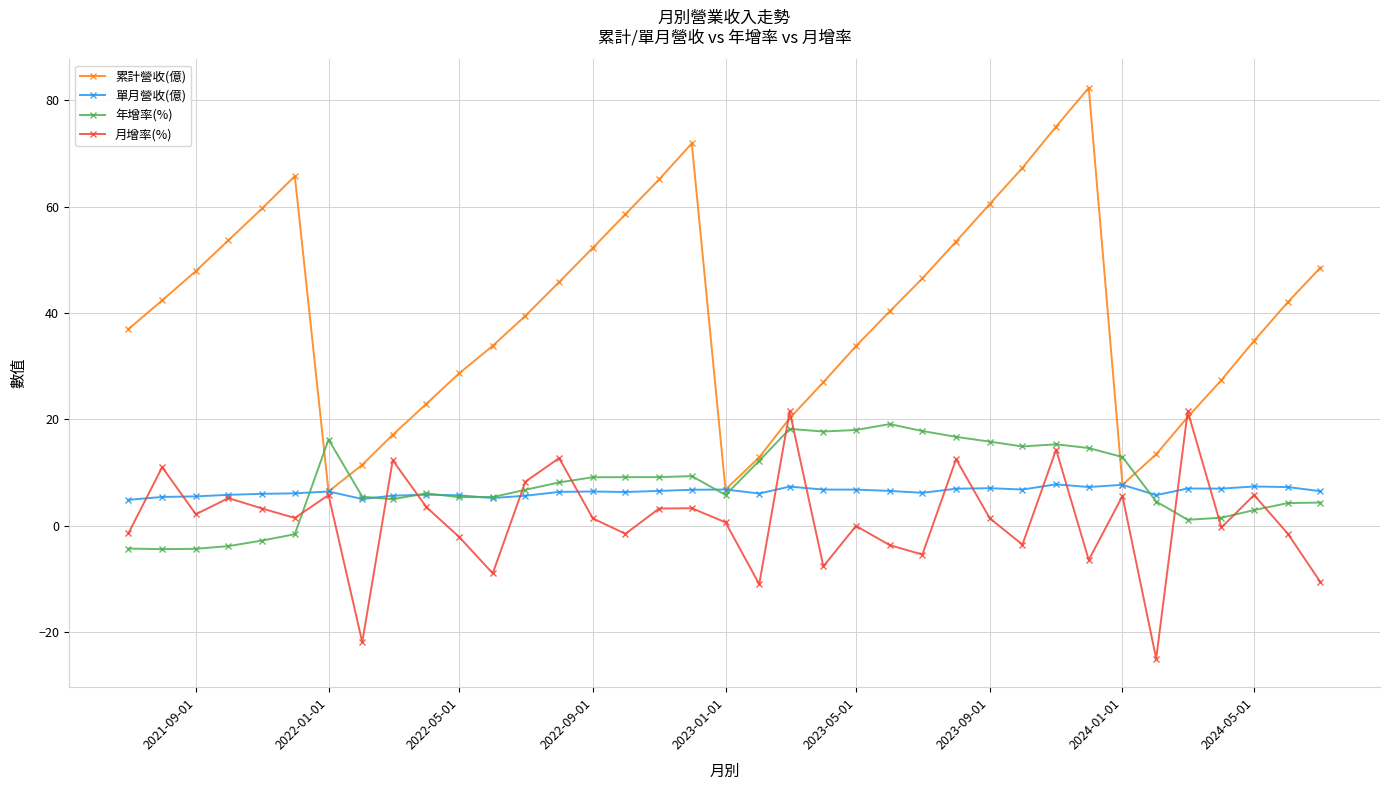

What is the value of the 單月營收(億) point at the 13th from the left?

5.6